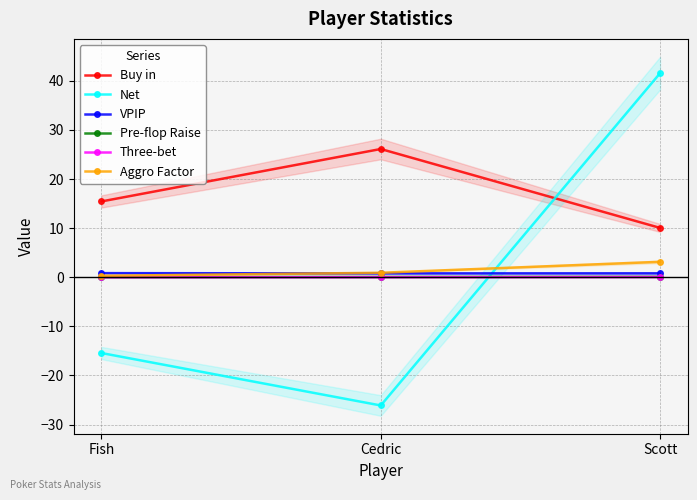

How many data points in Three-bet are above 0?

2